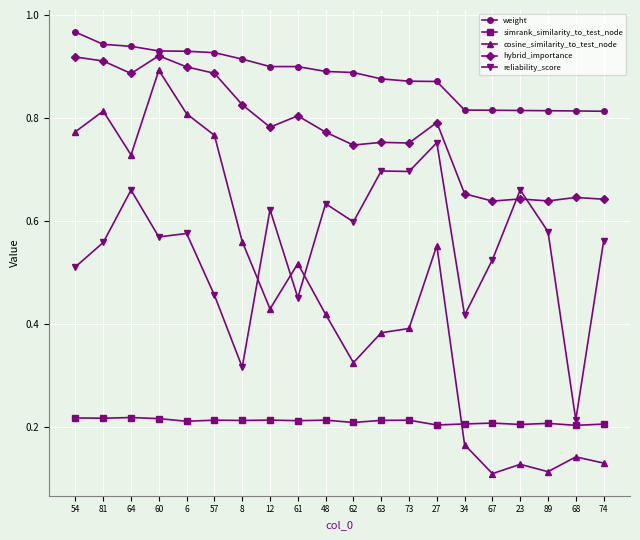

At which category does cosine_similarity_to_test_node reach its first local valley?

64